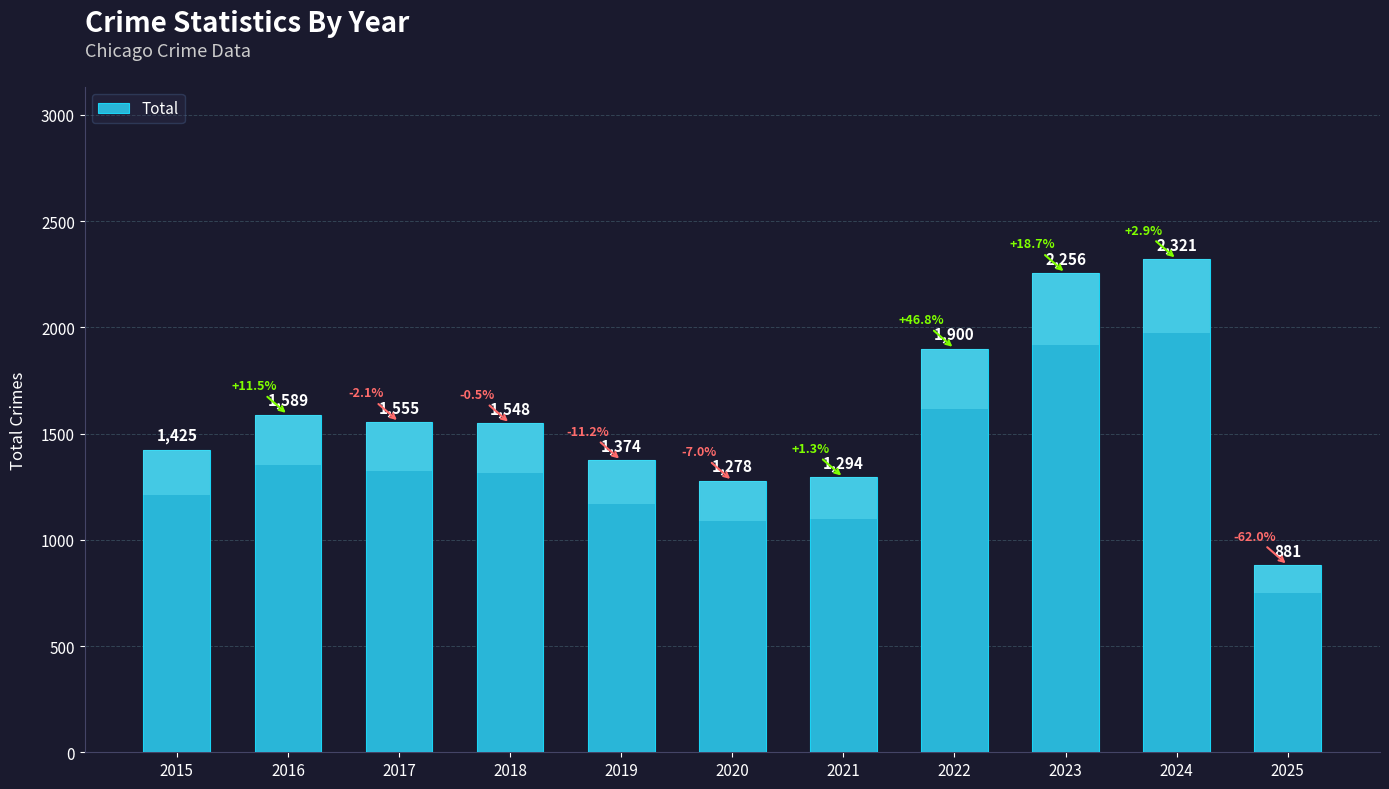

The value at 2023 is 3002. True or false?

False